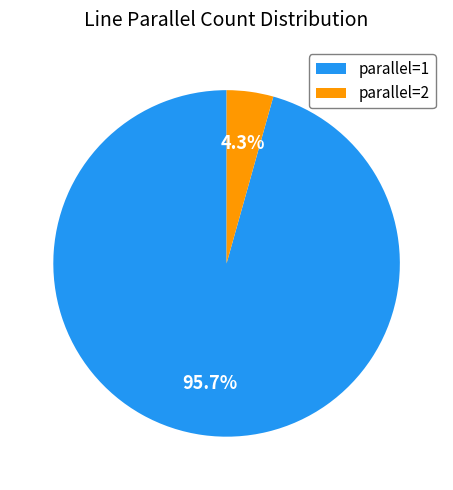

What is the smallest slice in the pie chart?

parallel=2